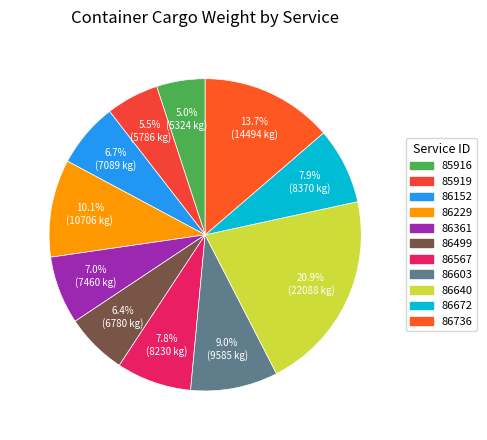

Rank the categories by value from lowest to highest.

85916, 85919, 86499, 86152, 86361, 86567, 86672, 86603, 86229, 86736, 86640